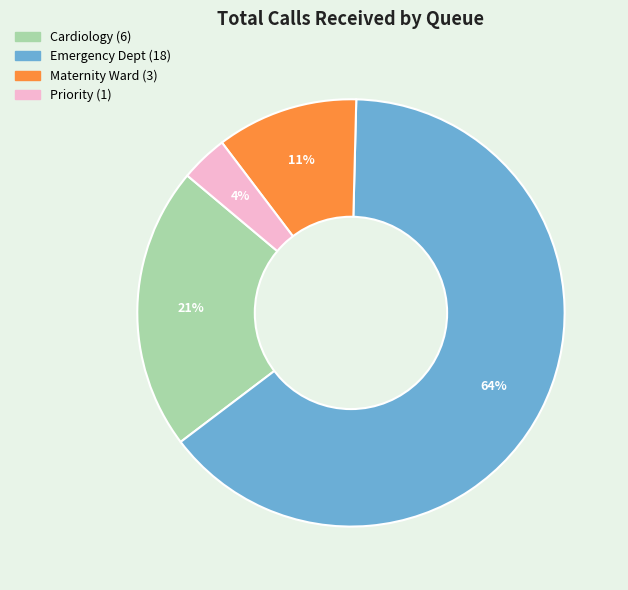

To the nearest percent, what is the average slice percentage?

25%